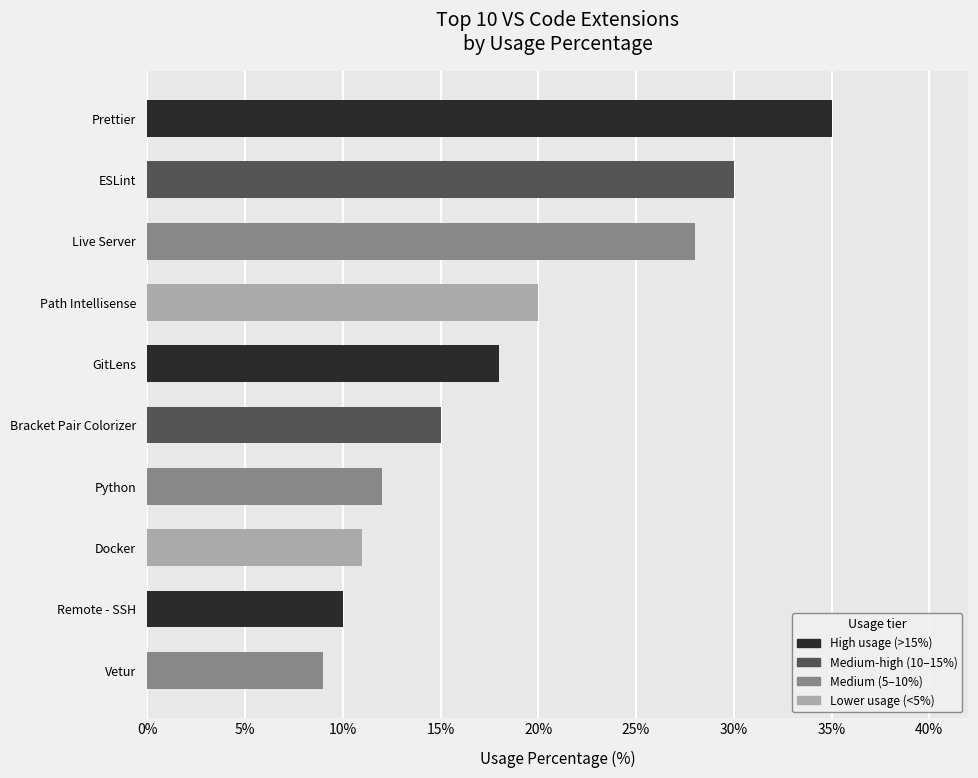

What is the sum of all values?

188